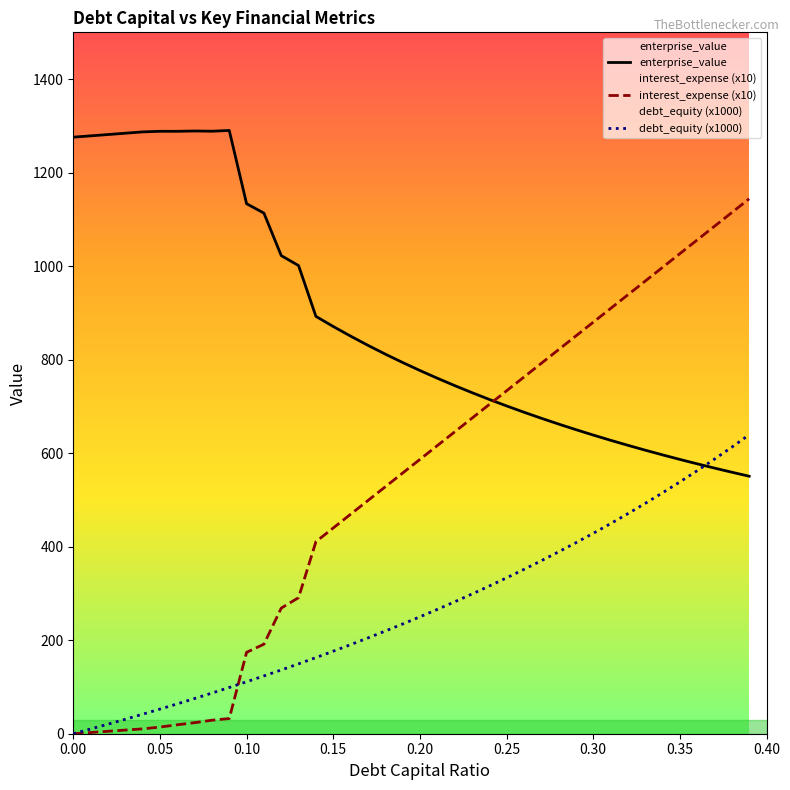

List the series in order of their overall mean, highest first.

enterprise_value, interest_expense (x10), debt_equity (x1000)